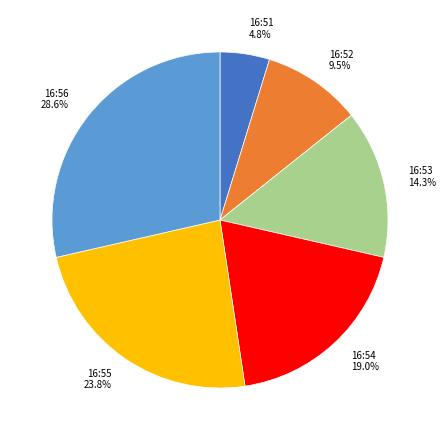

Count the number of slices in the pie.

6